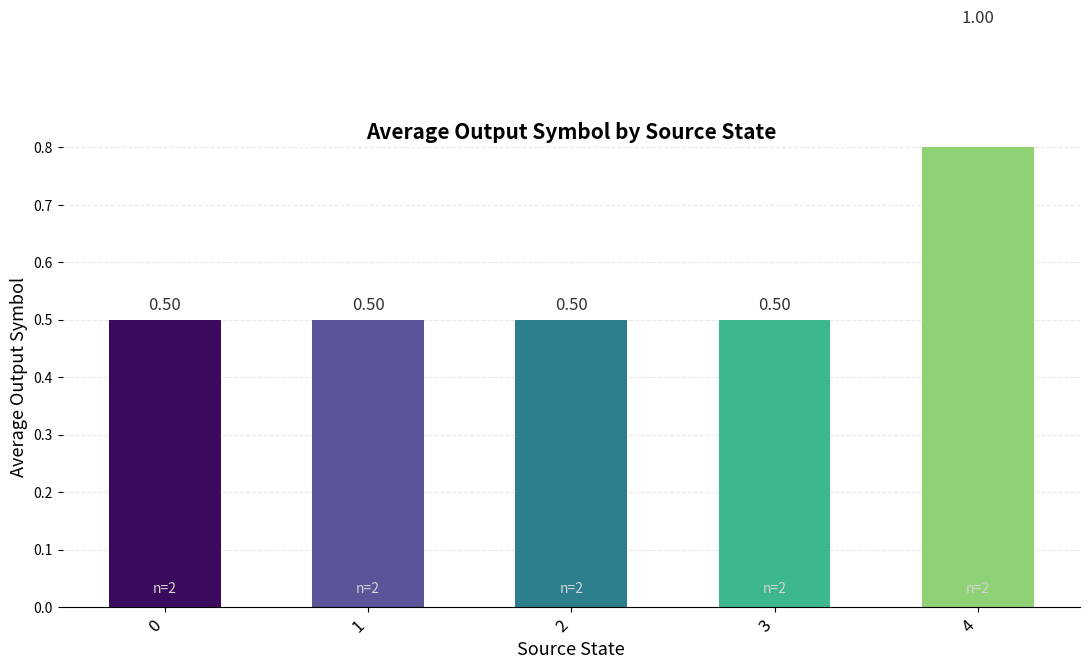

Reading right to left, list all the values displayed in this chart.

1.0	0.5	0.5	0.5	0.5